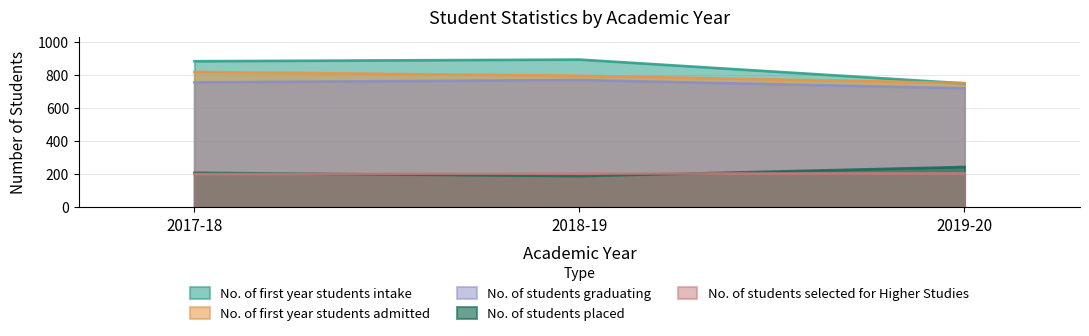

How many distinct data groups are displayed?

5